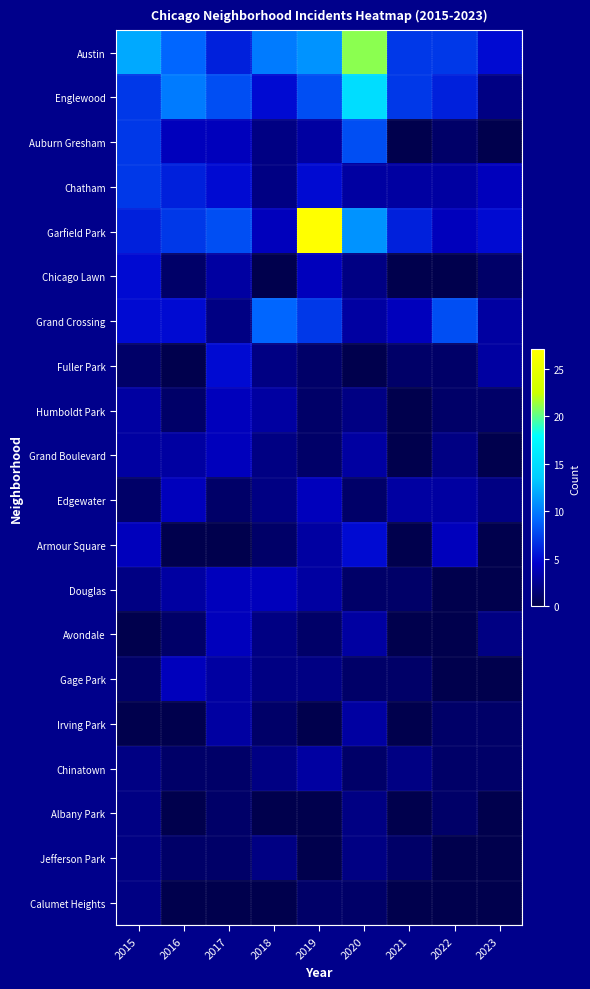

Is the value of Avondale at 2018 greater than the value of Douglas at 2023?

Yes